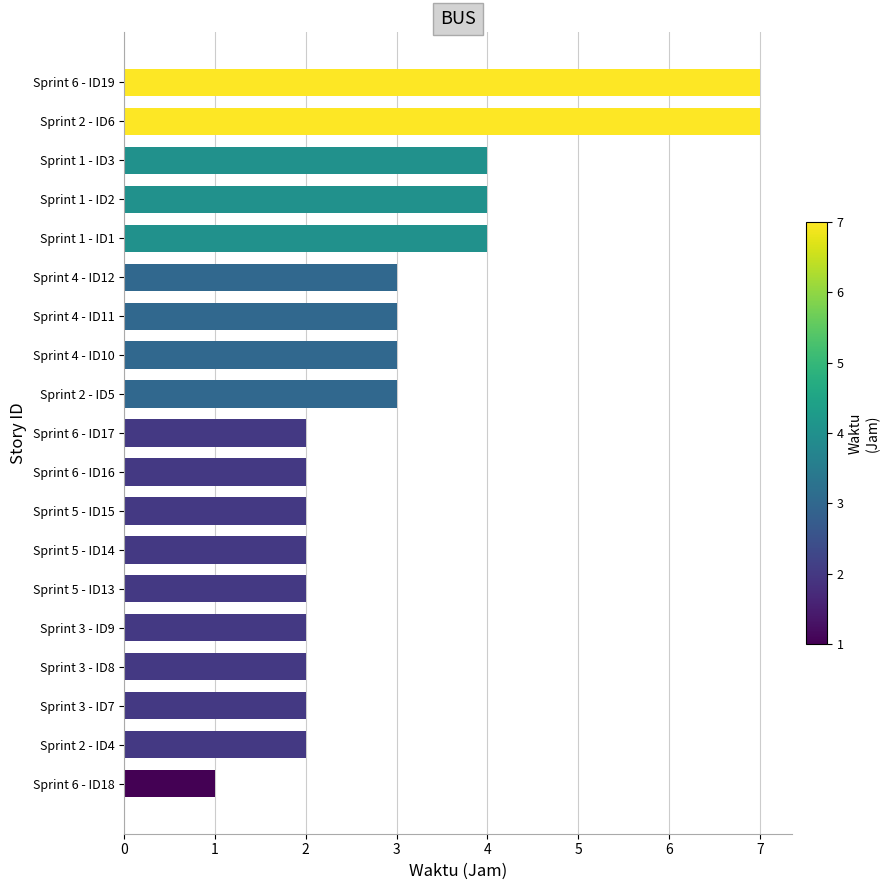

Which has a higher value, Sprint 5 - ID15 or Sprint 1 - ID1?

Sprint 1 - ID1